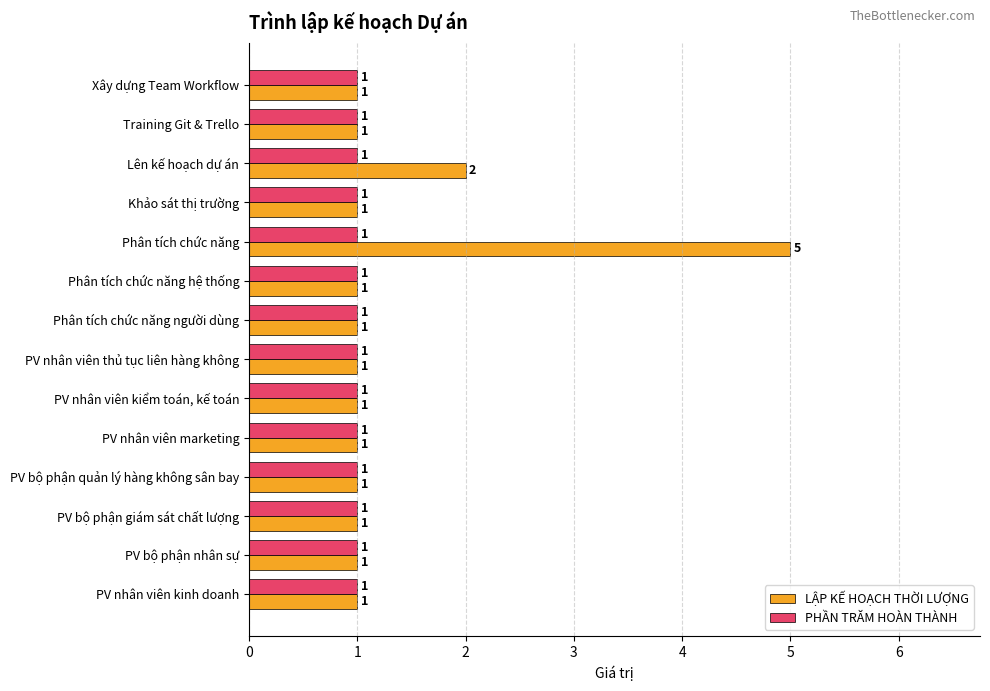

Between Lên kế hoạch dự án and PV bộ phận quản lý hàng không sân bay, which series saw the biggest shift?

LẬP KẾ HOẠCH THỜI LƯỢNG